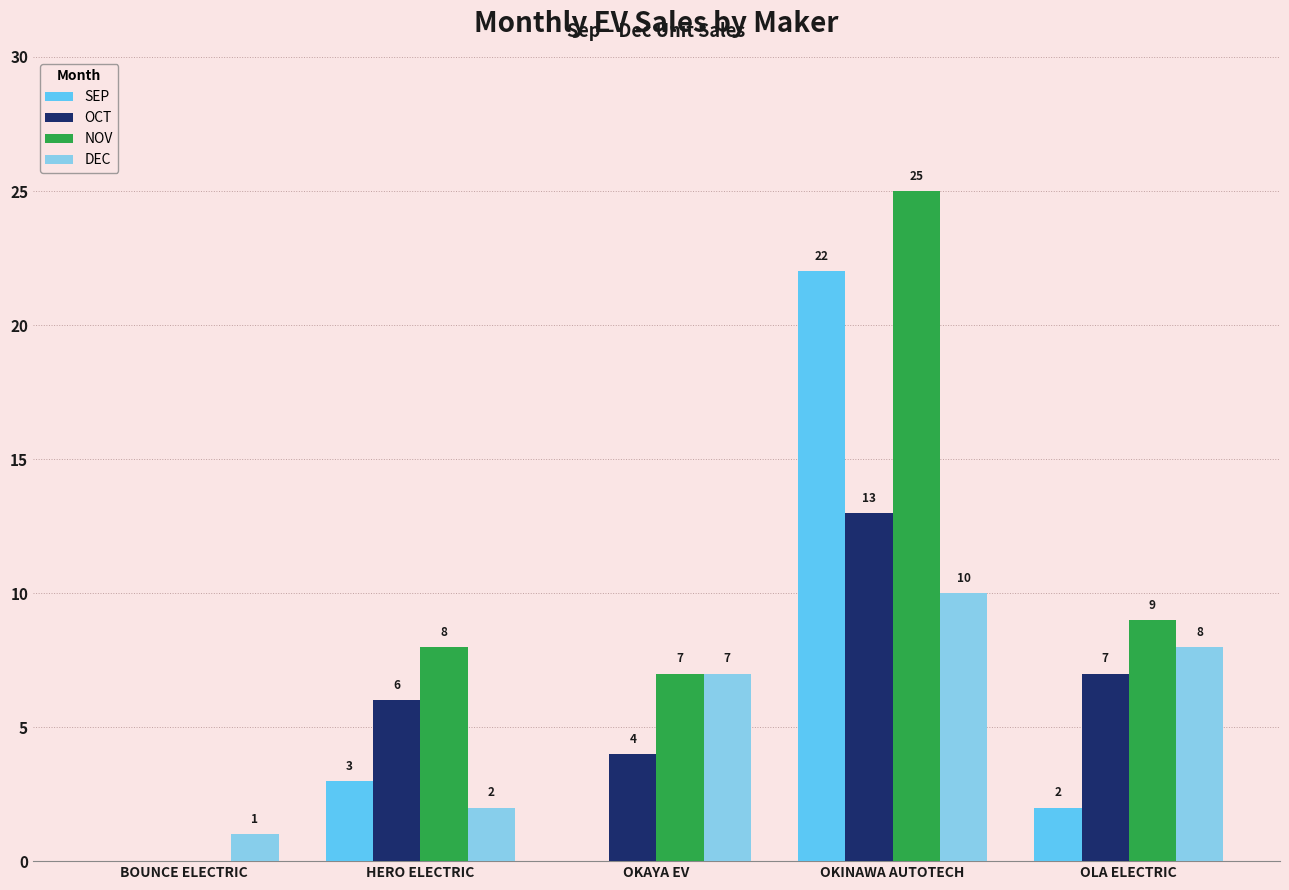

What is the highest value of the NOV series?

25